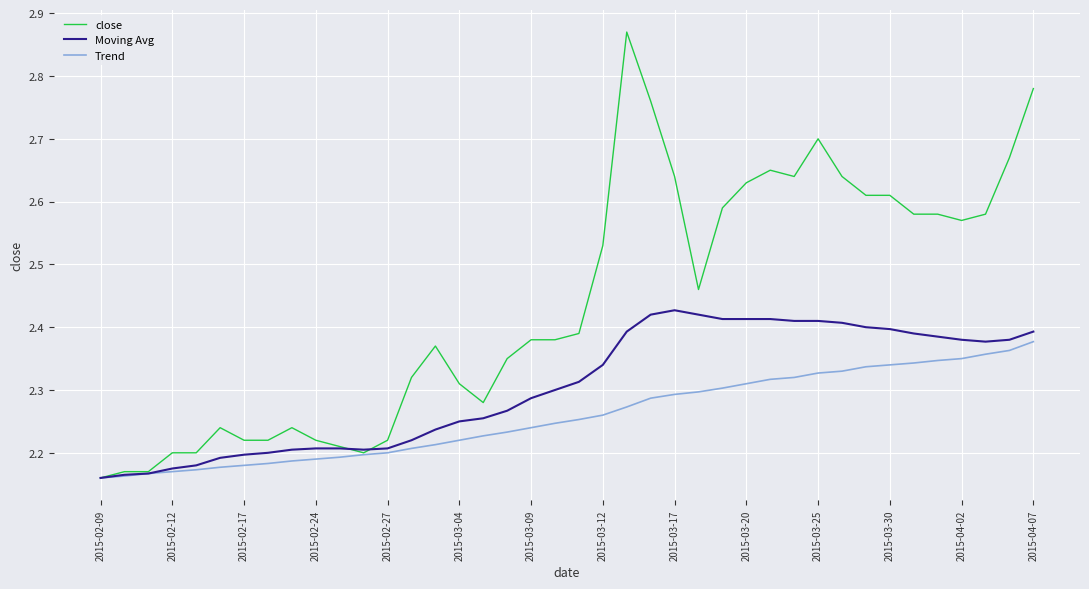

List the series in order of their peak value, lowest first.

Trend, Moving Avg, close